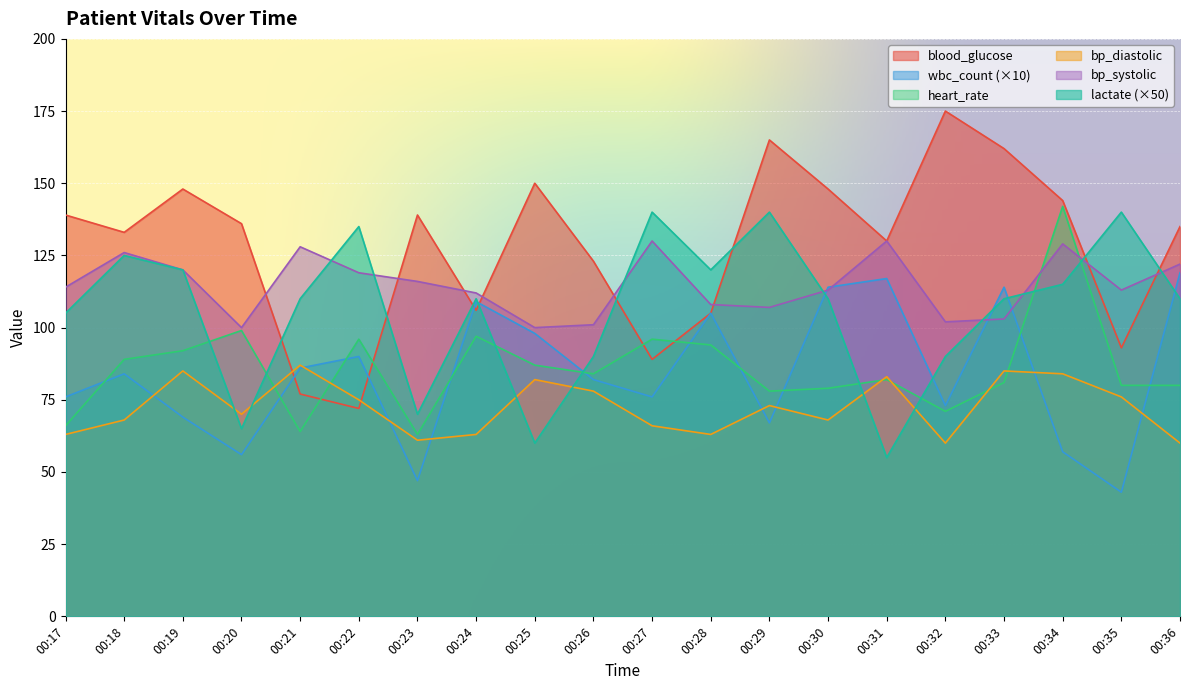

At which category does the chart reach its peak across all series?

00:32